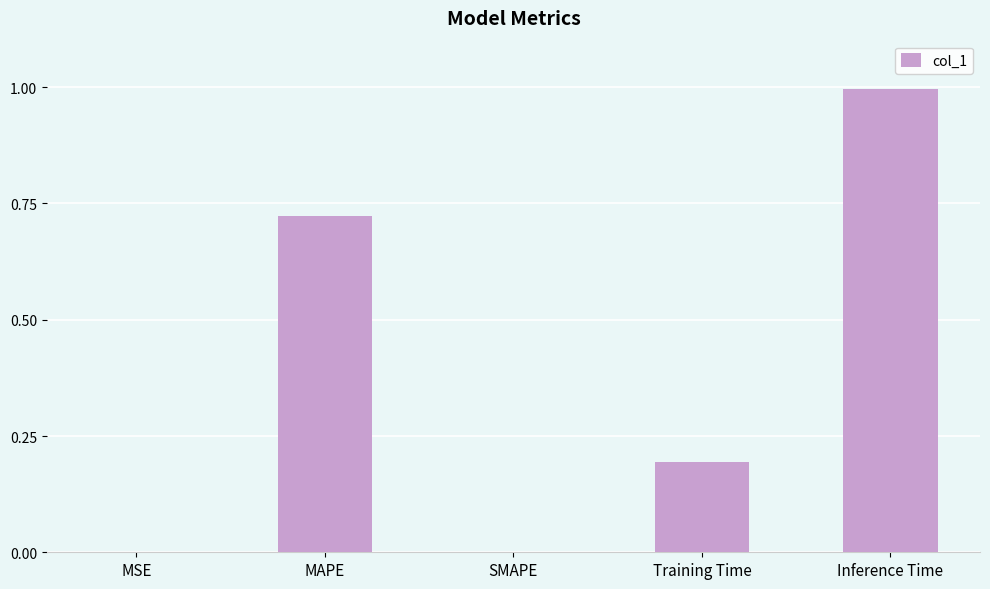

What is the sum of all values?

1.9